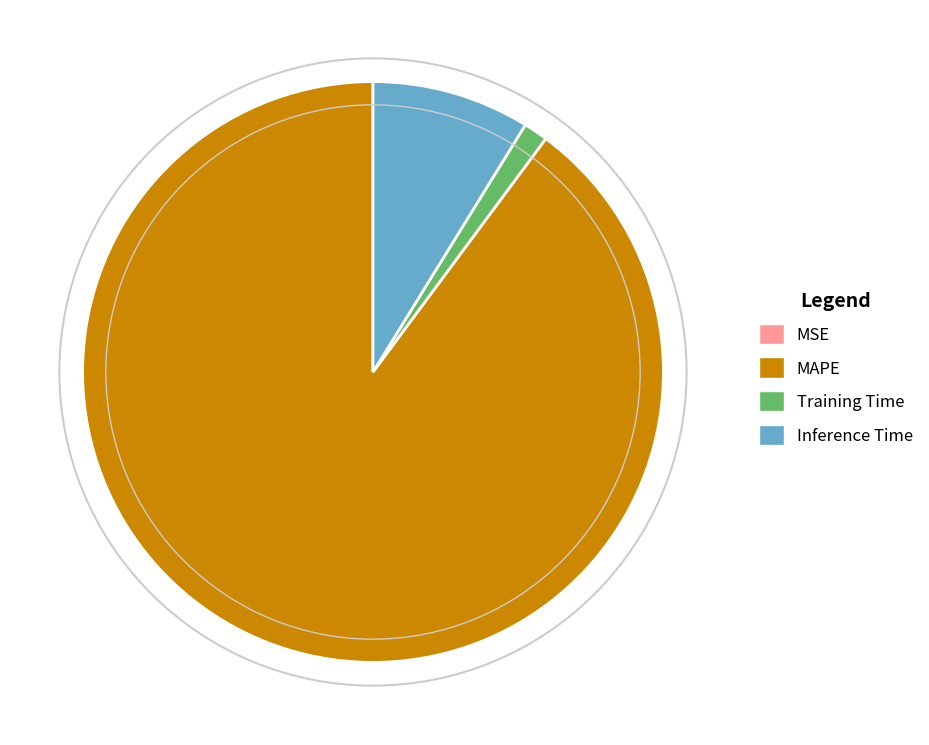

The Training Time slice represents 11% of the pie. True or false?

False